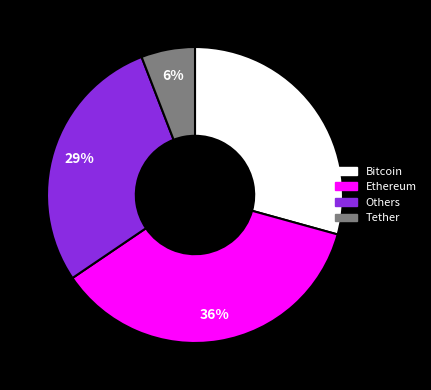

To the nearest percent, what is the difference between the largest and smallest slice percentages?

30%